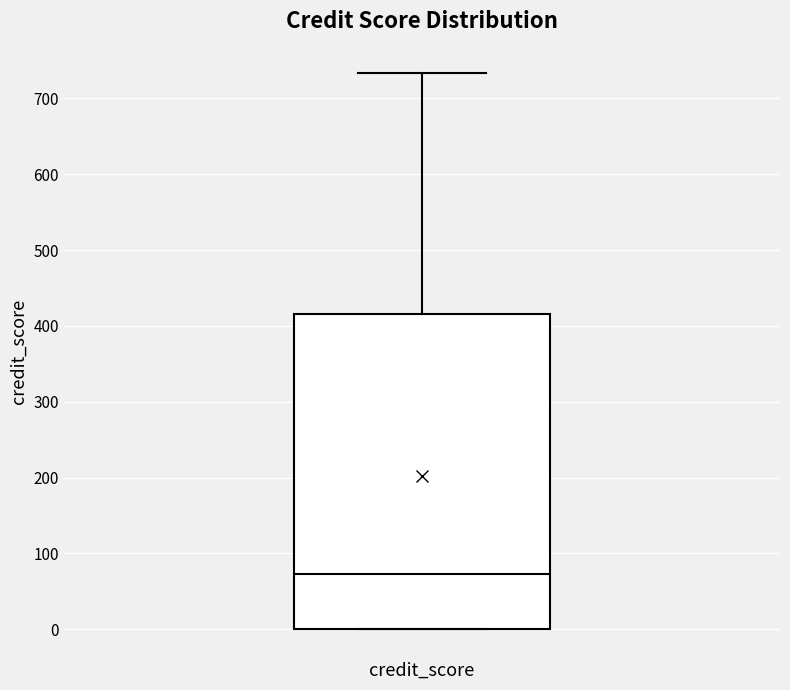

Transcribe this box plot: give where the median line is, the range the box spans, and where the two whiskers end, as read against the y-axis. The values are not printed on the chart, so give them approximately, as read against the axis.

median 70, box 0 to 420, whiskers 0 to 730